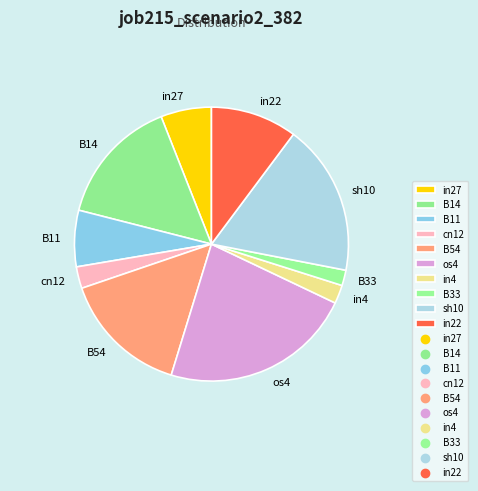

Does in22 represent more than half of the total?

No